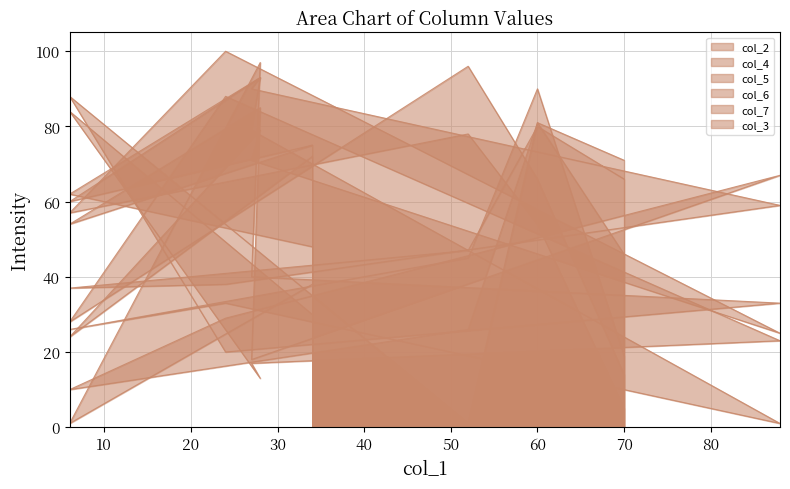

True or false: col_7 has a value of 93 at 20.

True